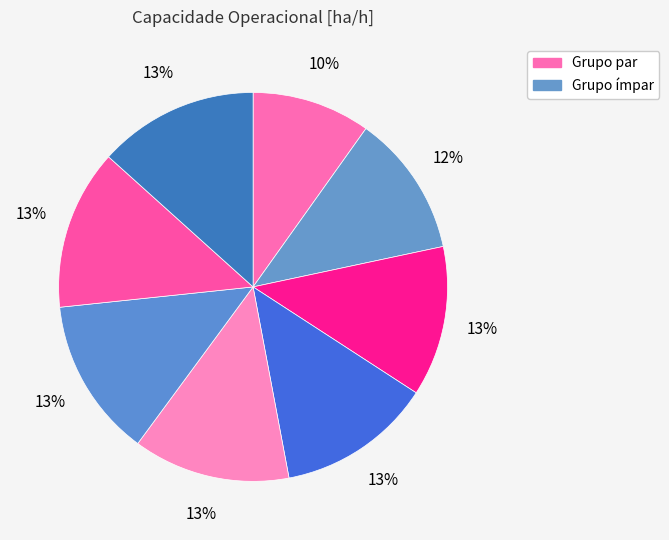

Which slice is the largest?

6